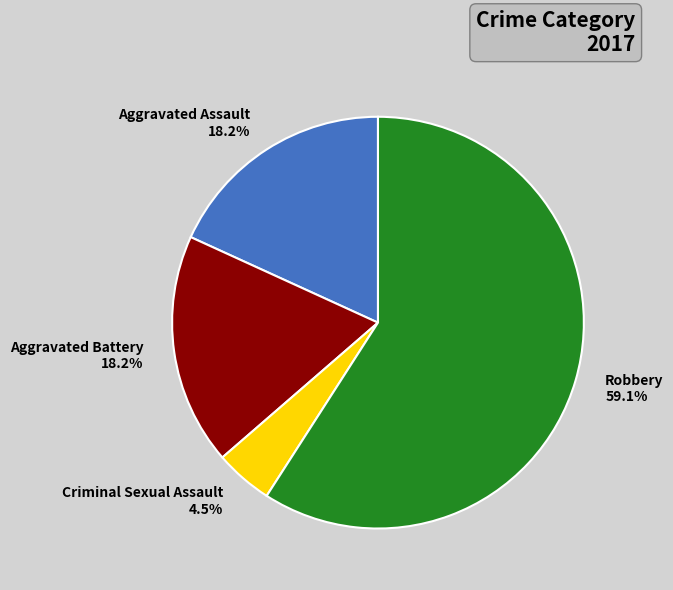

To the nearest percent, what portion does Aggravated Assault represent?

18%